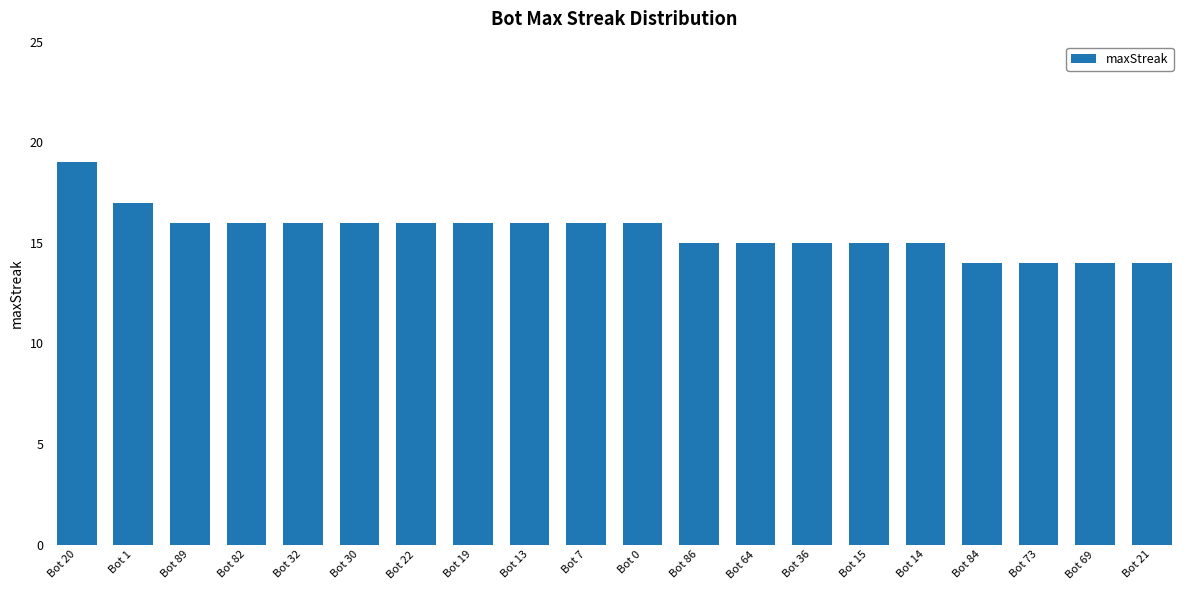

What is the sum of all values?

311